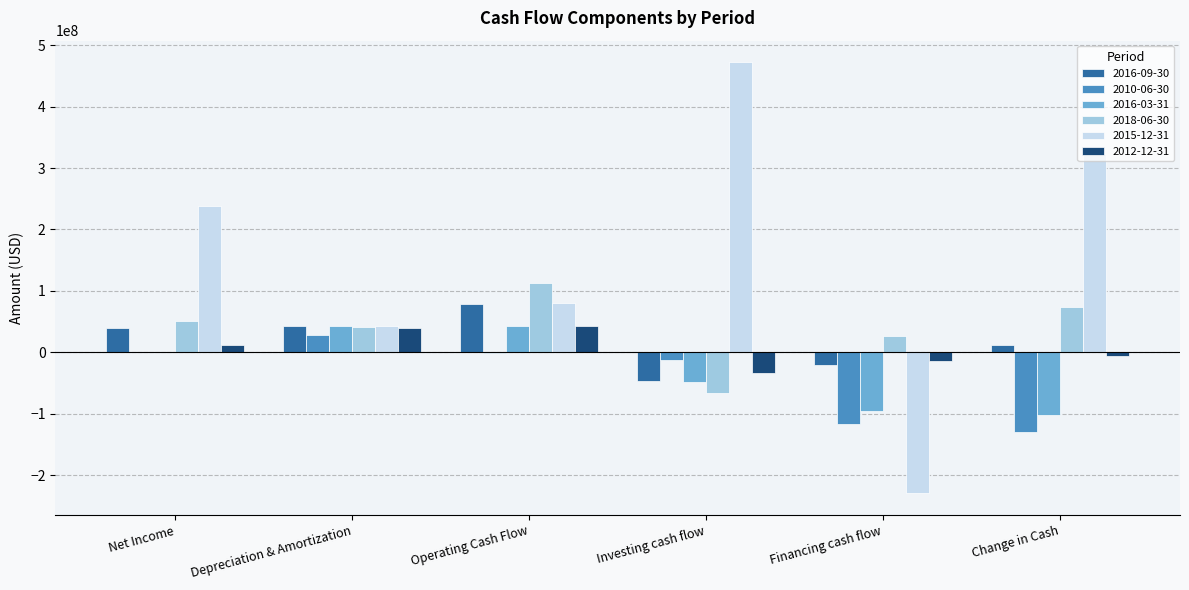

Is the value of 2016-09-30 at Financing cash flow greater than the value of 2015-12-31 at Net Income?

No